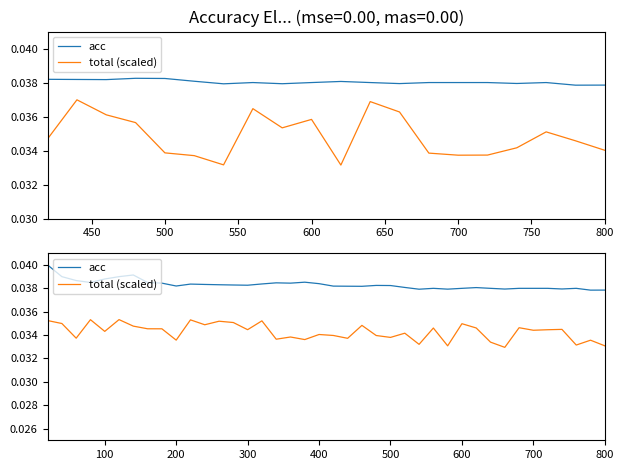

True or false: acc and total (scaled) intersect in this chart.

False